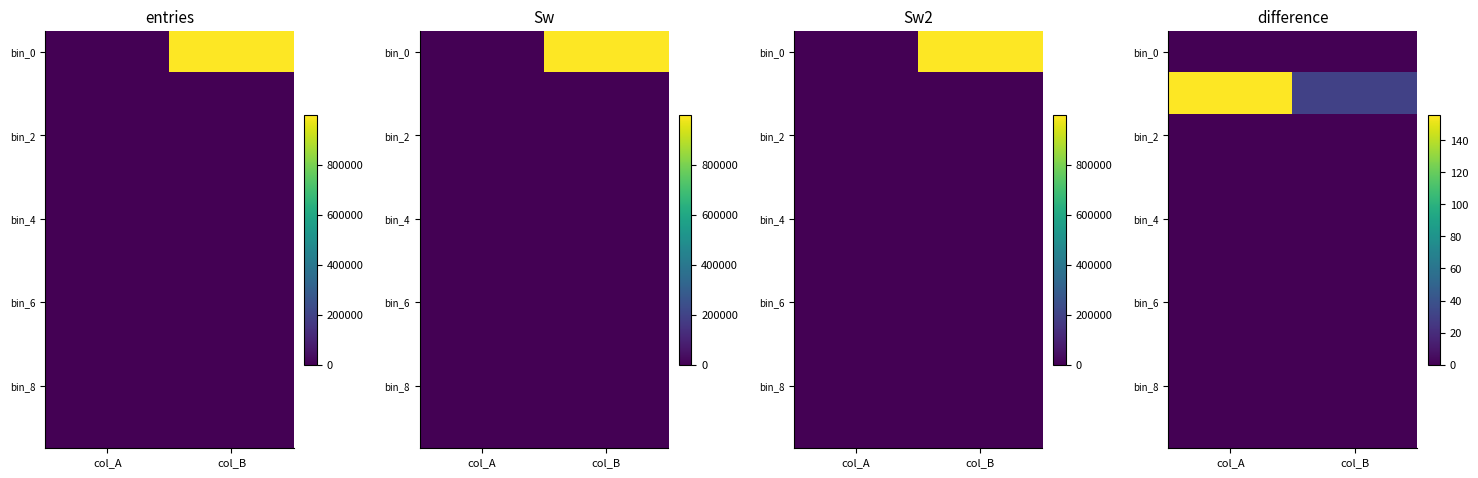

Between col_A and col_B, which is larger?

col_A